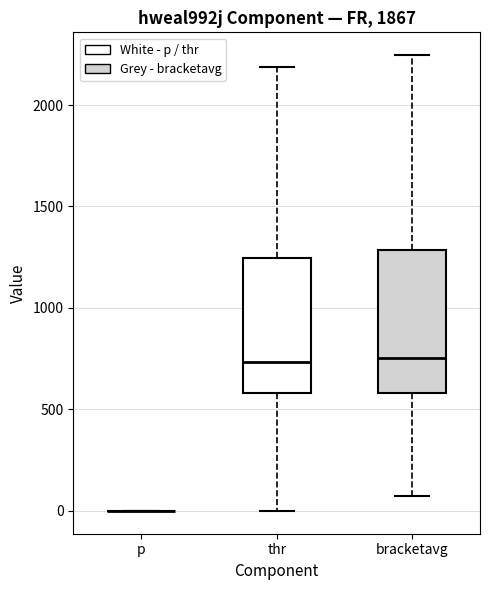

Reading left to right, transcribe this box plot: for each box, give where its median line is, the range the box spans, and where its two whiskers end, as read against the y-axis. The values are not printed on the chart, so give them approximately, as read against the axis.

p: box collapsed to a line at 0, whiskers 0 to 0
thr: median 750, box 600 to 1250, whiskers 0 to 2200
bracketavg: median 750, box 600 to 1300, whiskers 50 to 2250